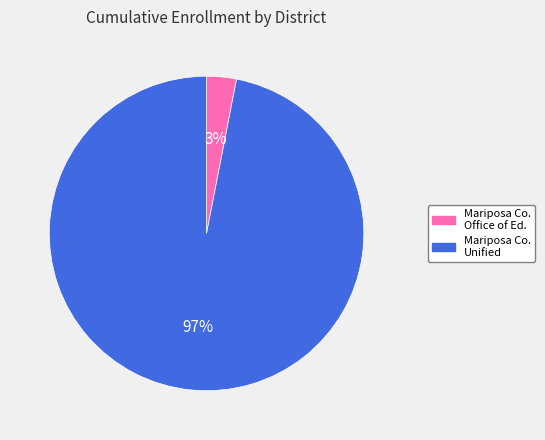

How many segments does this pie chart have?

2